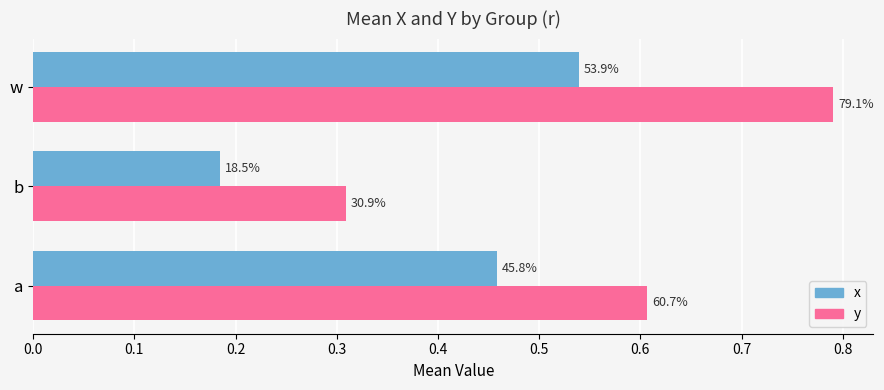

What are all the series names shown in the legend?

x, y